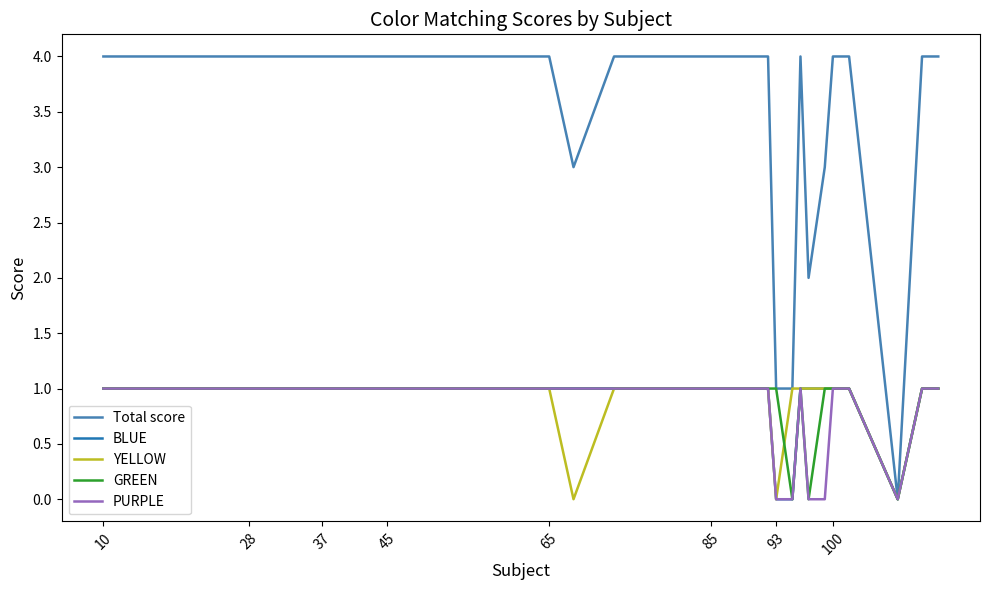

Count the GREEN values in the range 1 to 2.

37